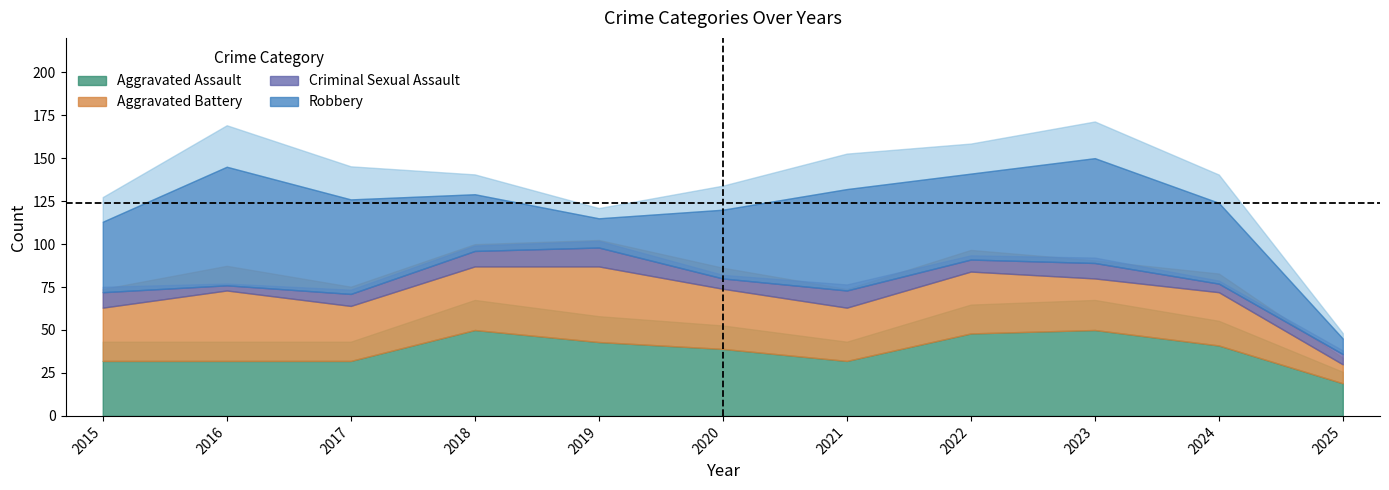

How many times do Robbery and Aggravated Battery cross each other?

3